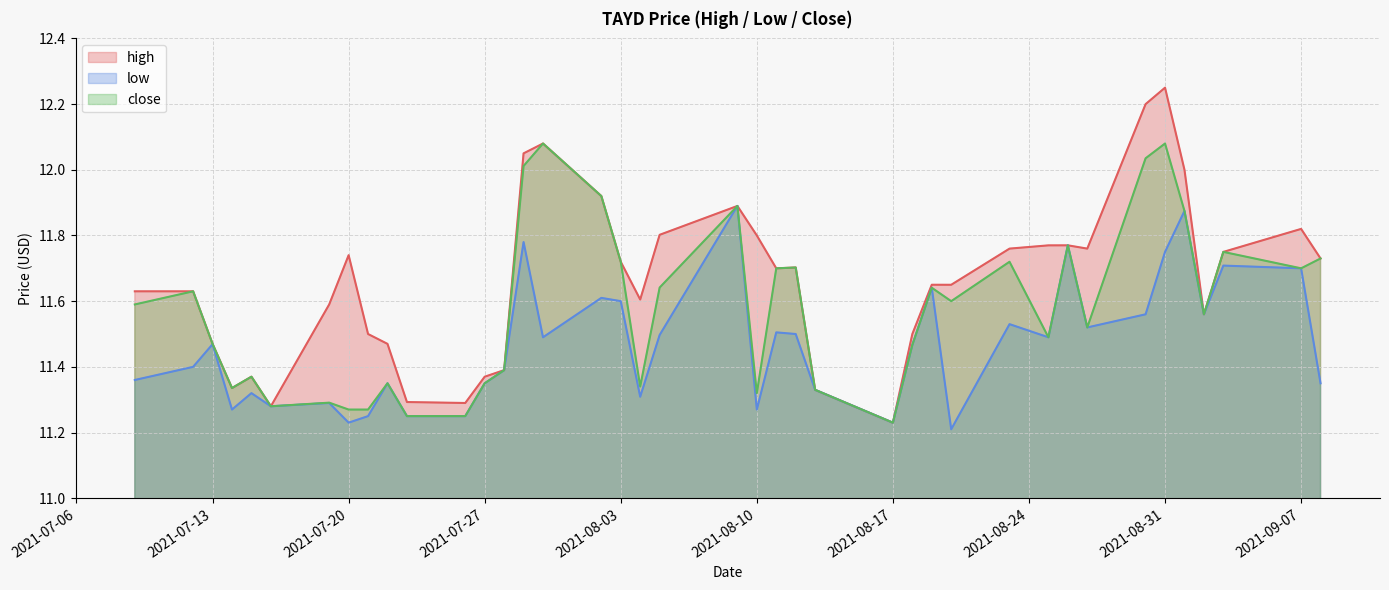

Which category has the highest value in the high series?

2021-08-31